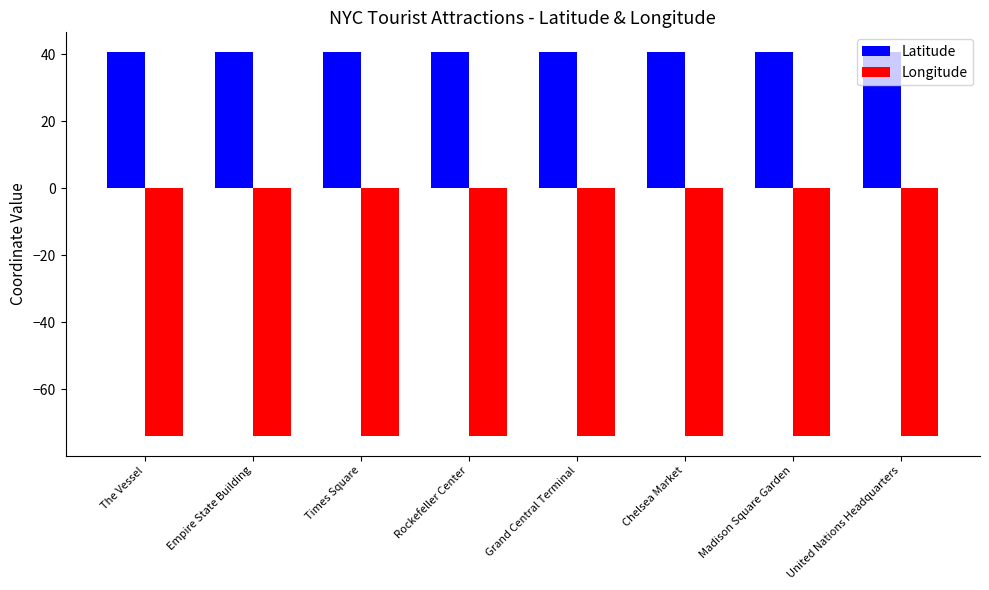

Rank the series at Madison Square Garden from lowest to highest value.

Longitude, Latitude